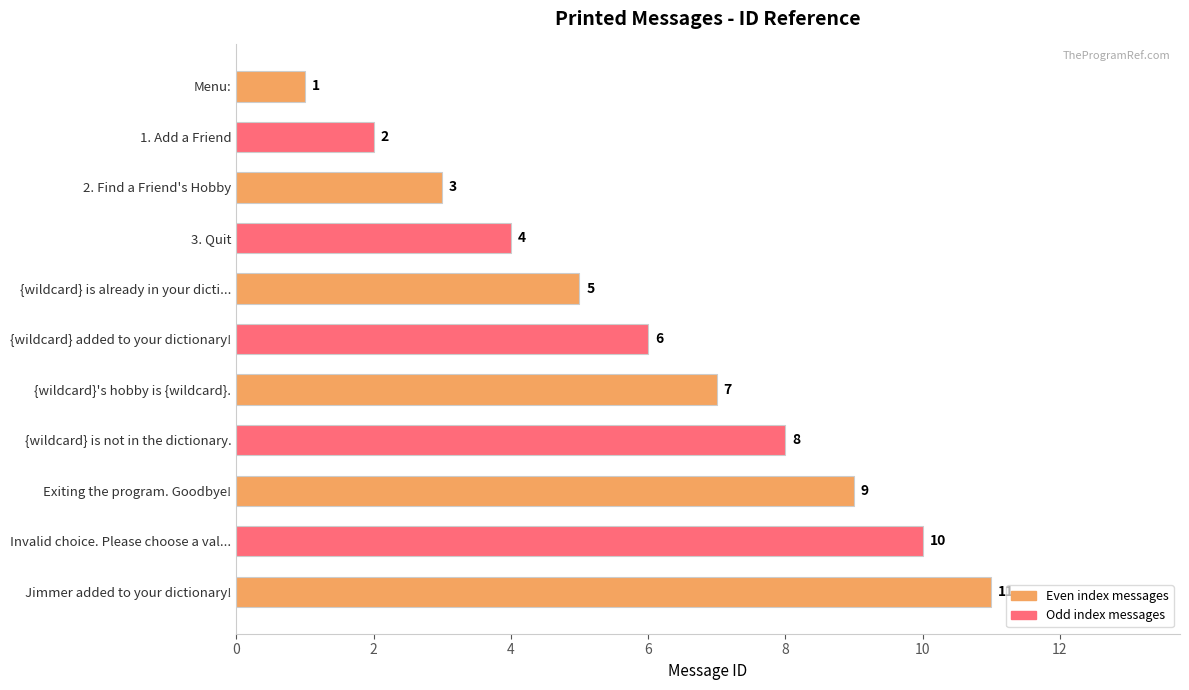

Which label corresponds to the smallest value in the chart?

Menu: